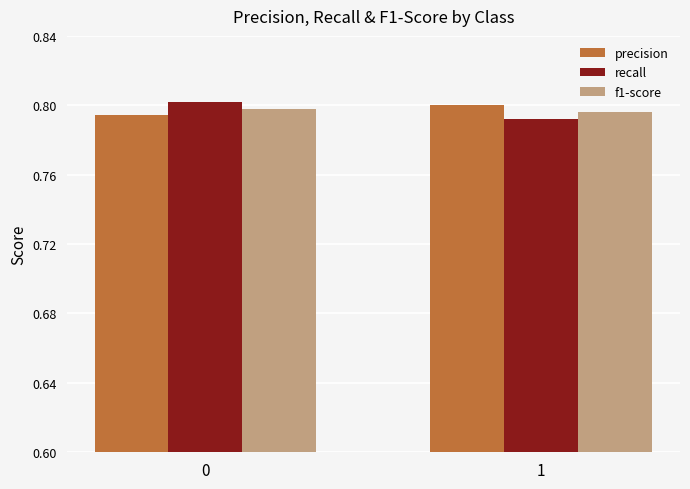

Which series changed the most between 0 and 1?

recall